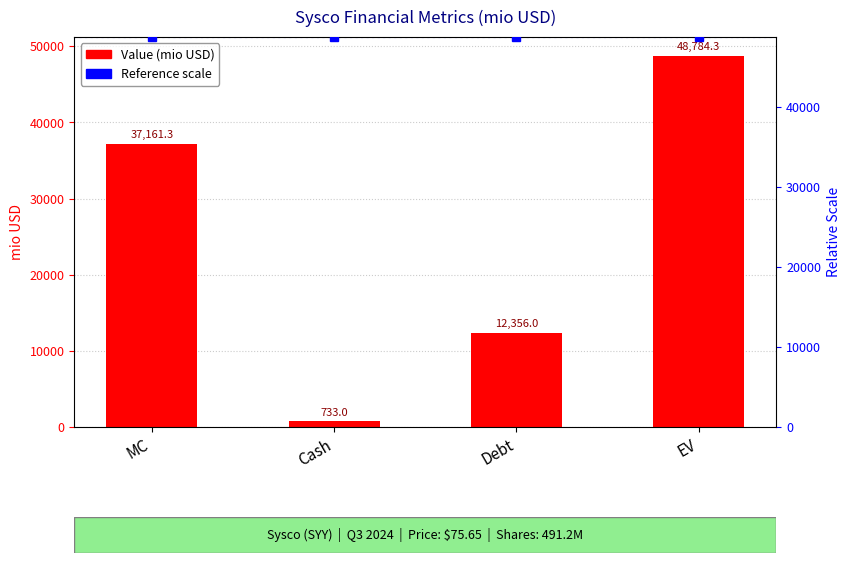

Which category has the lowest value across all series?

Cash